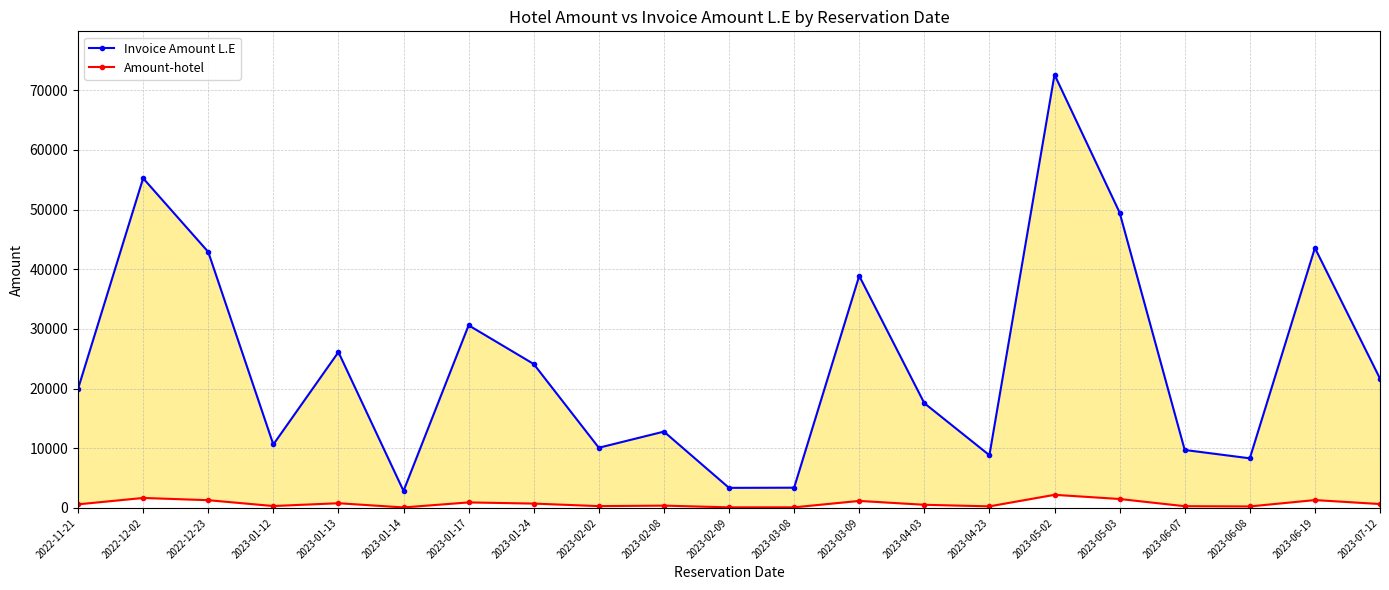

How many values in the Amount-hotel series exceed 604?

11